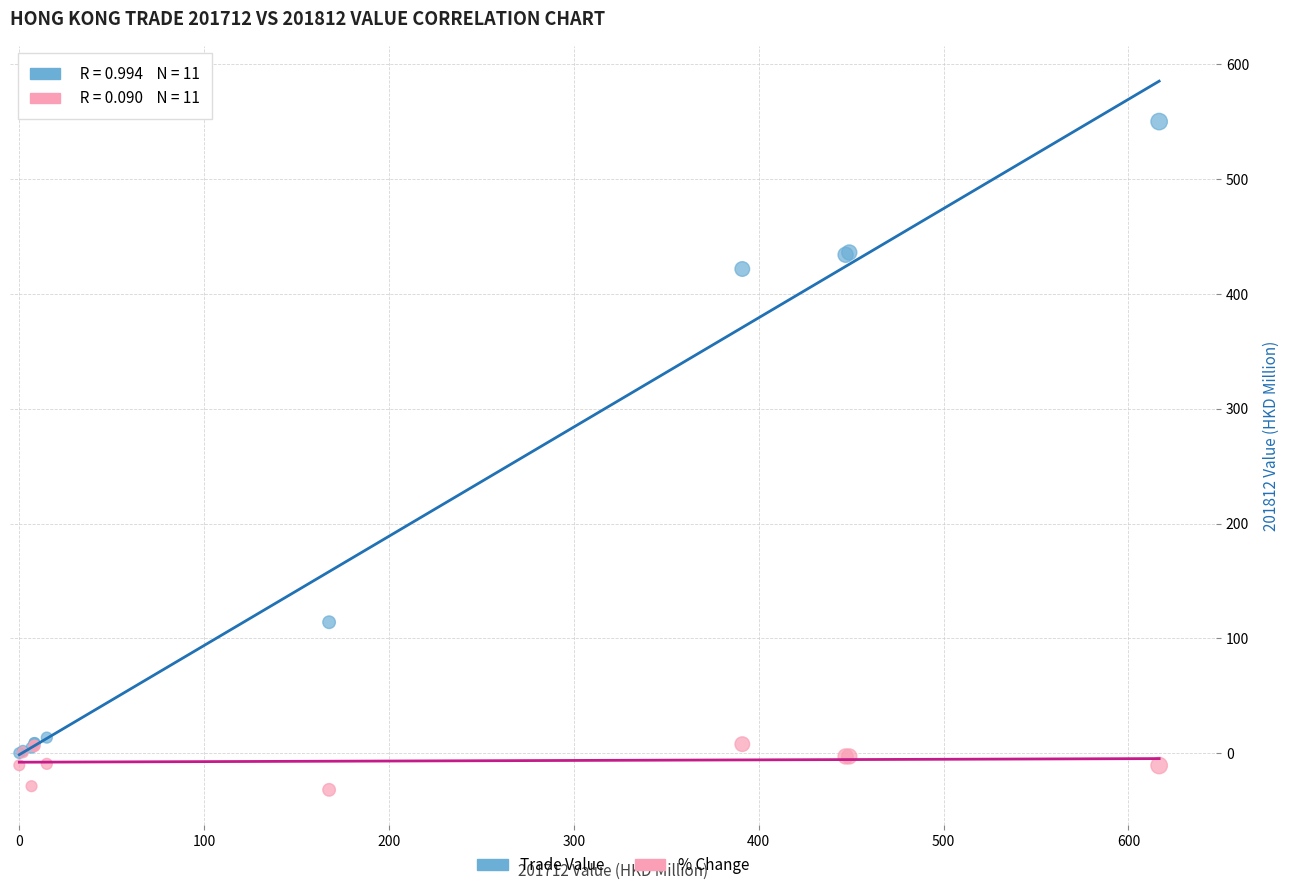

Across all series, what Y value is closest to 259?

114.0